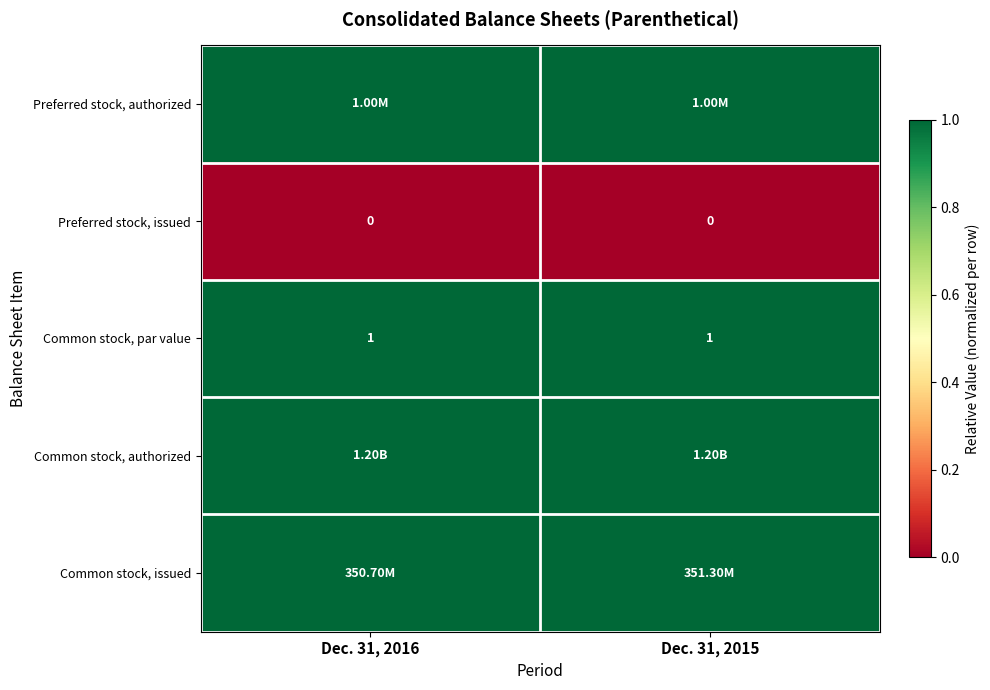

Count the number of categories in the chart.

2